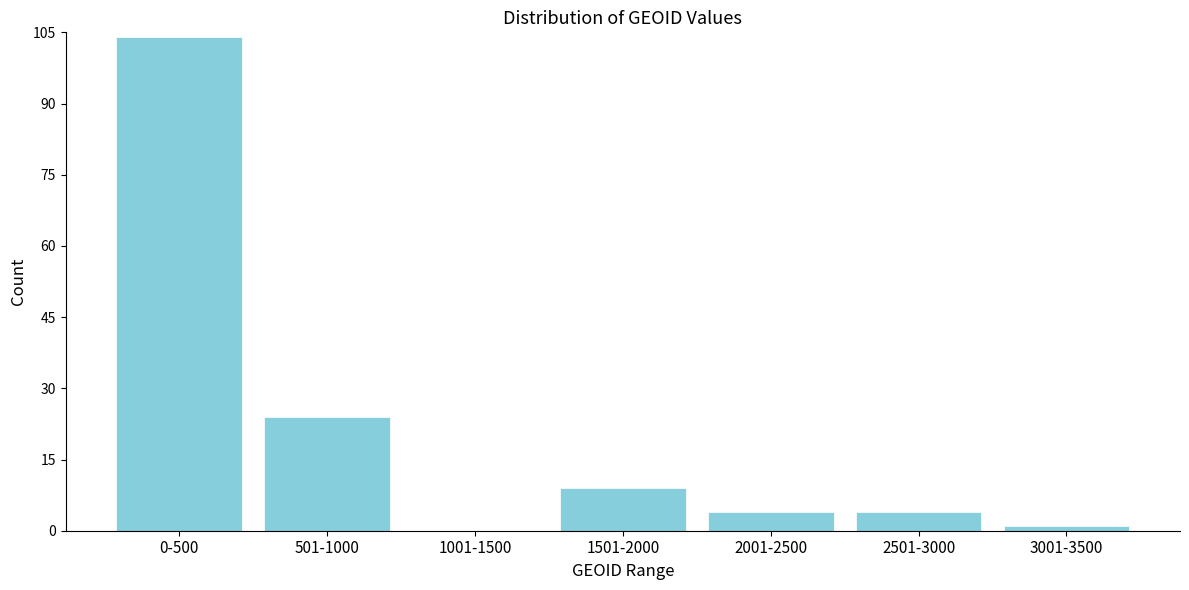

Reading right to left, what are all the values shown in this chart?

3001-3500=1	2501-3000=4	2001-2500=4	1501-2000=9	1001-1500=0	501-1000=24	0-500=104